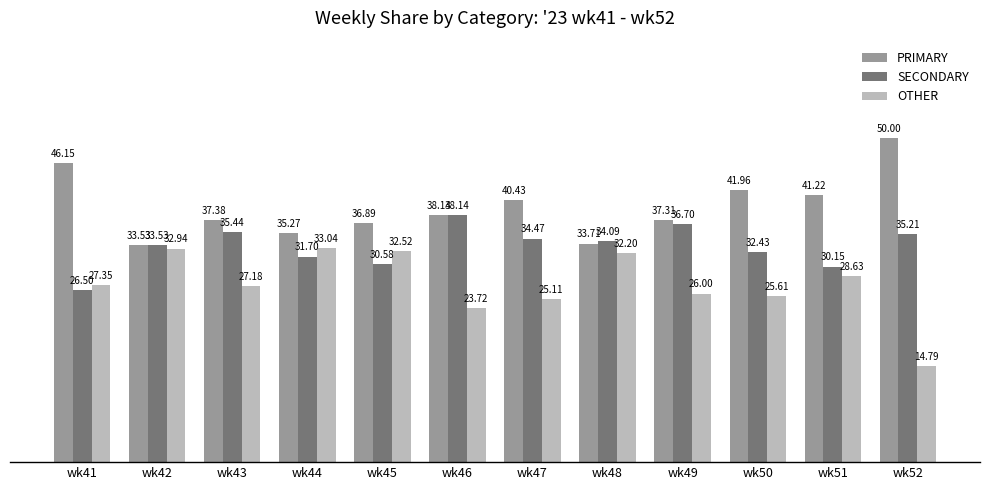

How many series are shown in this chart?

3